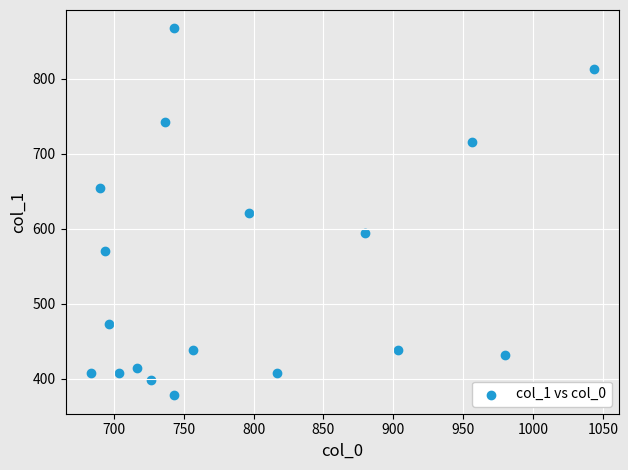

What is the range of Y values (max minus min)?

489.4